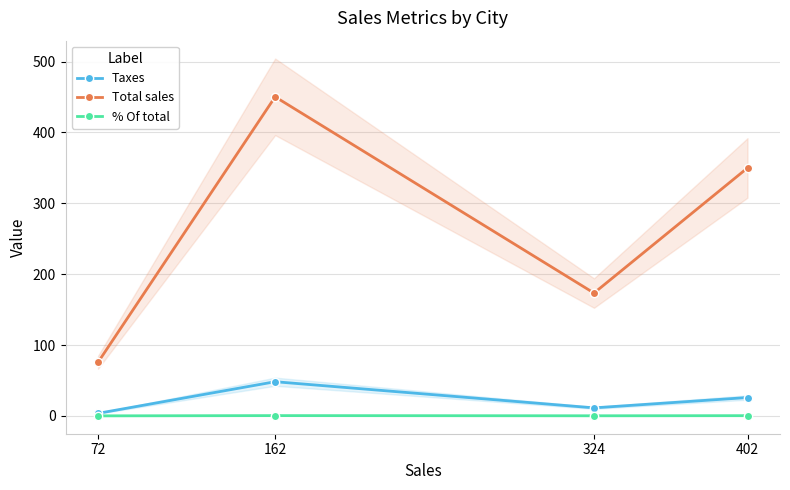

What is the value of the % Of total point at the 3rd from the left?

0.2